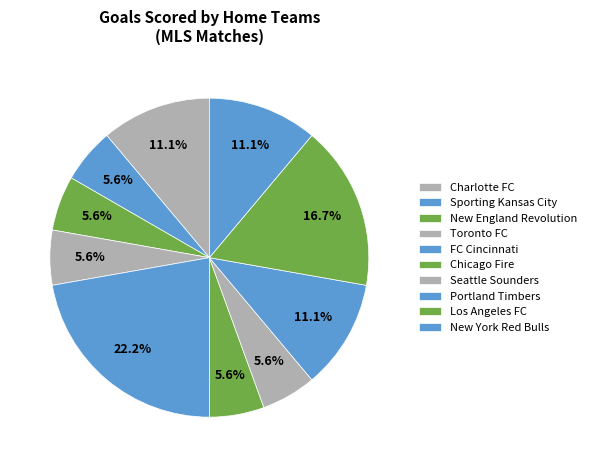

How many slices are in this pie chart?

10